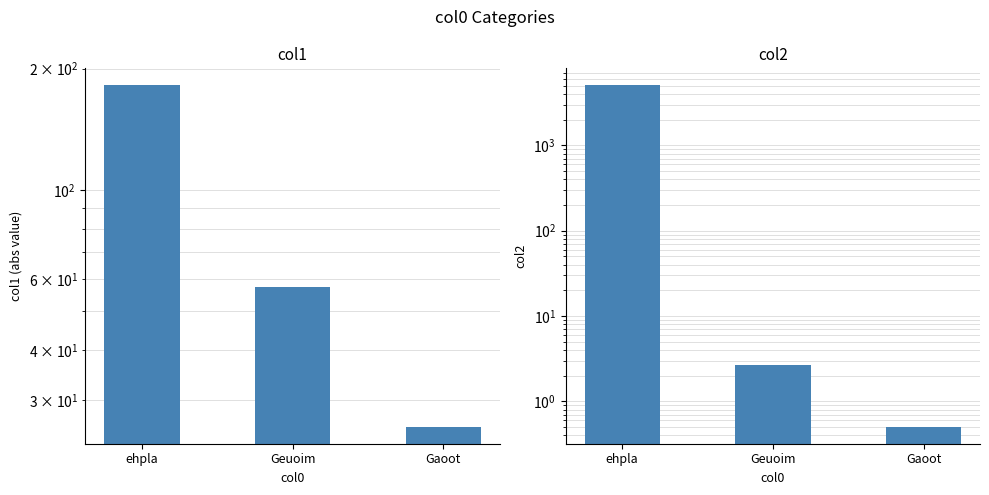

List the labels in order of col1 value, smallest first.

Gaoot, Geuoim, ehpla